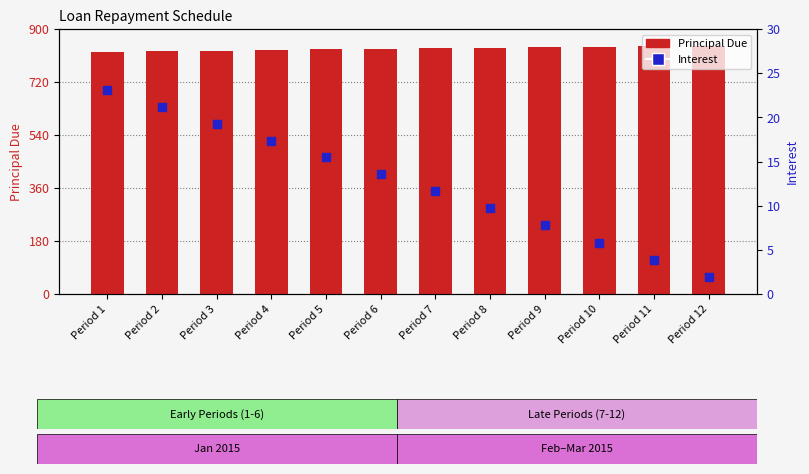

What are all the series names shown in the legend?

Principal Due, Interest